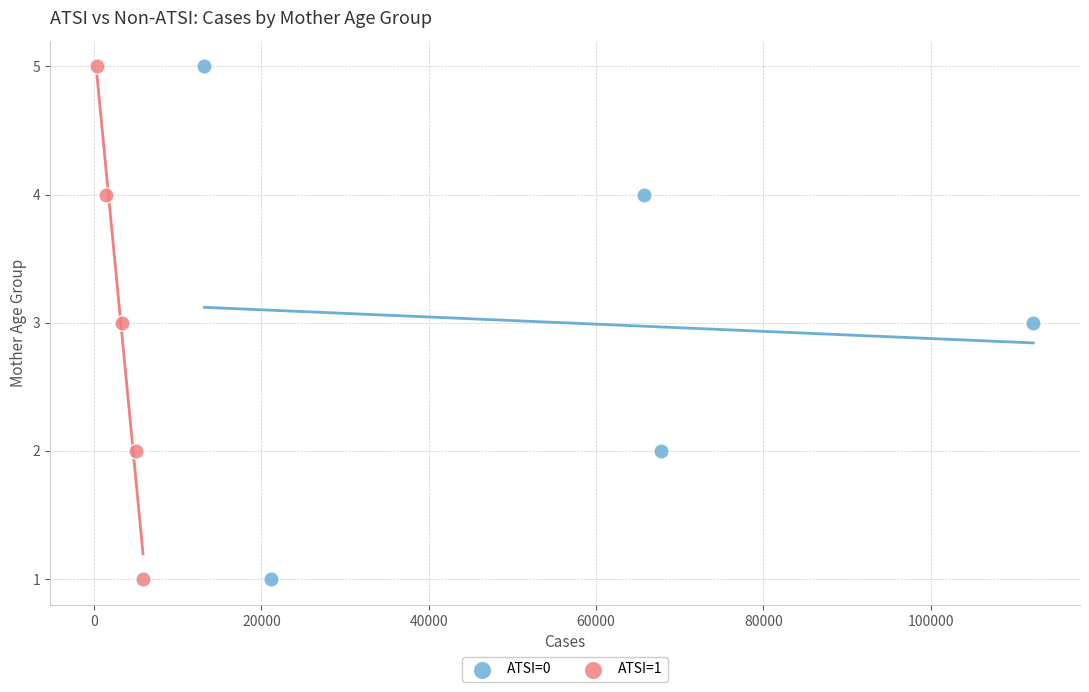

What are all the series names shown in the legend?

ATSI=0, ATSI=1